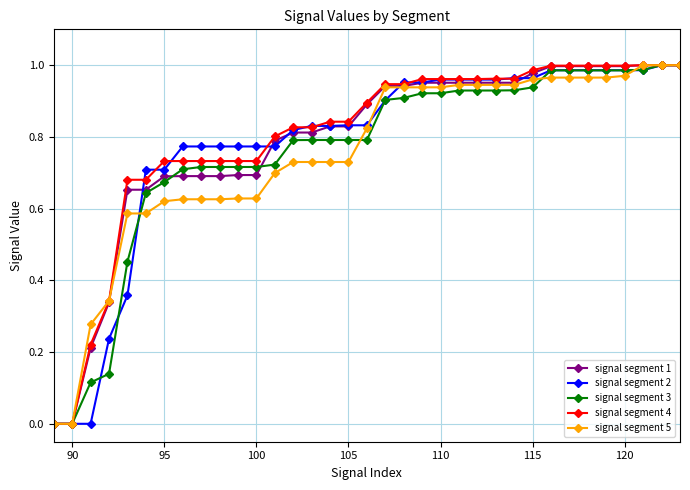

What are all the series names shown in the legend?

signal segment 1, signal segment 2, signal segment 3, signal segment 4, signal segment 5